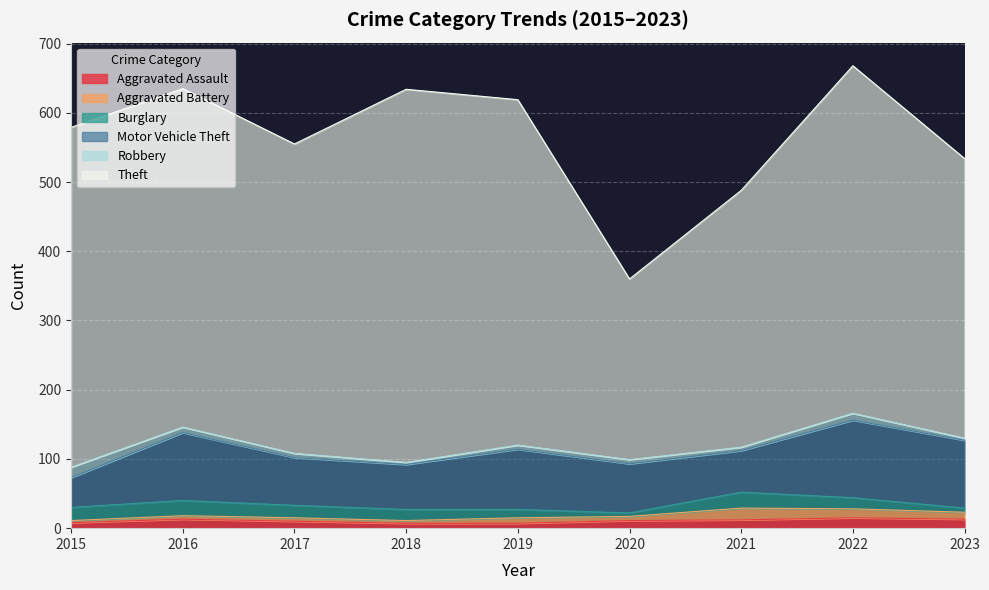

How many interior local peaks does the Robbery series have?

1